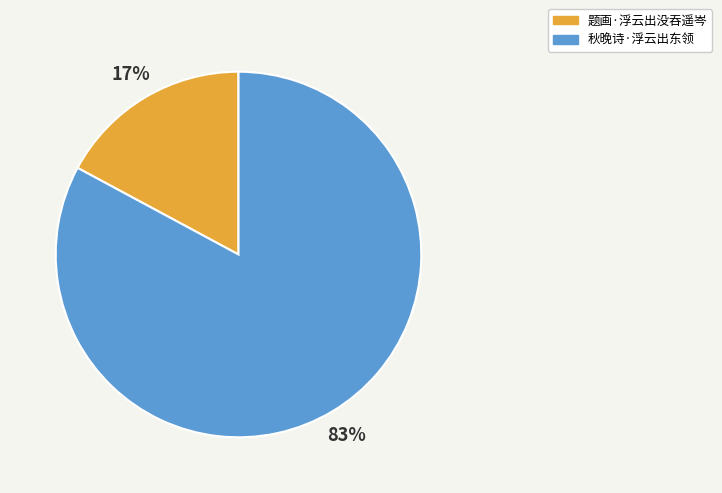

To the nearest percent, what is the combined percentage of 秋晚诗·浮云出东领 and 题画·浮云出没吞遥岑?

100%